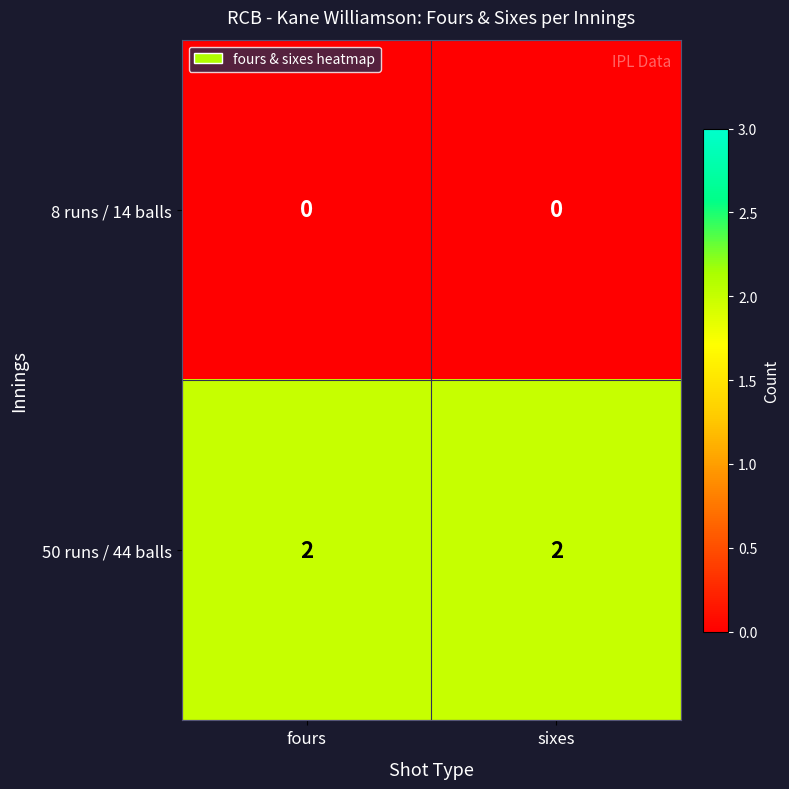

The 50 runs / 44 balls series shows 2 at sixes. True or false?

True